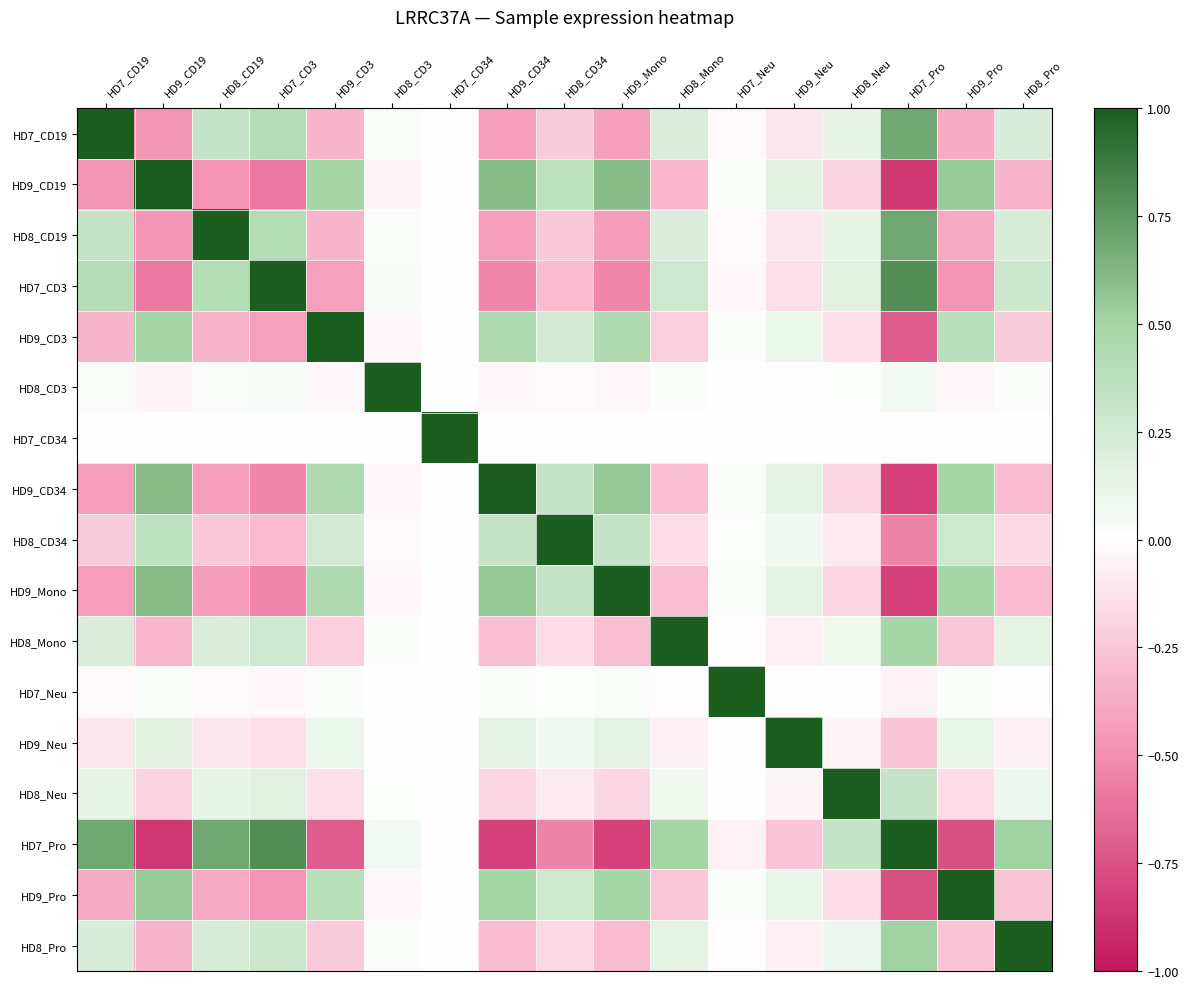

Reading left to right, what are all the values shown in this chart?

HD7_CD19: HD7_CD19=1.0	HD9_CD19=-0.5	HD8_CD19=0.3	HD7_CD3=0.4	HD9_CD3=-0.3	HD8_CD3=0.0	HD7_CD34=-0.0	HD9_CD34=-0.4	HD8_CD34=-0.2	HD9_Mono=-0.4	HD8_Mono=0.2	HD7_Neu=-0.0	HD9_Neu=-0.1	HD8_Neu=0.1	HD7_Pro=0.7	HD9_Pro=-0.4	HD8_Pro=0.2
HD9_CD19: HD7_CD19=-0.5	HD9_CD19=1.0	HD8_CD19=-0.5	HD7_CD3=-0.6	HD9_CD3=0.5	HD8_CD3=-0.0	HD7_CD34=0.0	HD9_CD34=0.6	HD8_CD34=0.4	HD9_Mono=0.6	HD8_Mono=-0.3	HD7_Neu=0.0	HD9_Neu=0.2	HD8_Neu=-0.2	HD7_Pro=-0.9	HD9_Pro=0.5	HD8_Pro=-0.3
HD8_CD19: HD7_CD19=0.3	HD9_CD19=-0.5	HD8_CD19=1.0	HD7_CD3=0.4	HD9_CD3=-0.3	HD8_CD3=0.0	HD7_CD34=-0.0	HD9_CD34=-0.4	HD8_CD34=-0.2	HD9_Mono=-0.4	HD8_Mono=0.2	HD7_Neu=-0.0	HD9_Neu=-0.1	HD8_Neu=0.1	HD7_Pro=0.7	HD9_Pro=-0.4	HD8_Pro=0.2
HD7_CD3: HD7_CD19=0.4	HD9_CD19=-0.6	HD8_CD19=0.4	HD7_CD3=1.0	HD9_CD3=-0.4	HD8_CD3=0.0	HD7_CD34=-0.0	HD9_CD34=-0.5	HD8_CD34=-0.3	HD9_Mono=-0.5	HD8_Mono=0.3	HD7_Neu=-0.0	HD9_Neu=-0.1	HD8_Neu=0.2	HD7_Pro=0.8	HD9_Pro=-0.5	HD8_Pro=0.3
HD9_CD3: HD7_CD19=-0.3	HD9_CD19=0.5	HD8_CD19=-0.3	HD7_CD3=-0.4	HD9_CD3=1.0	HD8_CD3=-0.0	HD7_CD34=0.0	HD9_CD34=0.4	HD8_CD34=0.2	HD9_Mono=0.4	HD8_Mono=-0.2	HD7_Neu=0.0	HD9_Neu=0.1	HD8_Neu=-0.1	HD7_Pro=-0.7	HD9_Pro=0.4	HD8_Pro=-0.2
HD8_CD3: HD7_CD19=0.0	HD9_CD19=-0.0	HD8_CD19=0.0	HD7_CD3=0.0	HD9_CD3=-0.0	HD8_CD3=1.0	HD7_CD34=-0.0	HD9_CD34=-0.0	HD8_CD34=-0.0	HD9_Mono=-0.0	HD8_Mono=0.0	HD7_Neu=-0.0	HD9_Neu=-0.0	HD8_Neu=0.0	HD7_Pro=0.1	HD9_Pro=-0.0	HD8_Pro=0.0
HD7_CD34: HD7_CD19=-0.0	HD9_CD19=0.0	HD8_CD19=-0.0	HD7_CD3=-0.0	HD9_CD3=0.0	HD8_CD3=-0.0	HD7_CD34=1.0	HD9_CD34=0.0	HD8_CD34=0.0	HD9_Mono=0.0	HD8_Mono=-0.0	HD7_Neu=0.0	HD9_Neu=0.0	HD8_Neu=-0.0	HD7_Pro=-0.0	HD9_Pro=0.0	HD8_Pro=-0.0
HD9_CD34: HD7_CD19=-0.4	HD9_CD19=0.6	HD8_CD19=-0.4	HD7_CD3=-0.5	HD9_CD3=0.4	HD8_CD3=-0.0	HD7_CD34=0.0	HD9_CD34=1.0	HD8_CD34=0.3	HD9_Mono=0.6	HD8_Mono=-0.3	HD7_Neu=0.0	HD9_Neu=0.1	HD8_Neu=-0.2	HD7_Pro=-0.8	HD9_Pro=0.5	HD8_Pro=-0.3
HD8_CD34: HD7_CD19=-0.2	HD9_CD19=0.4	HD8_CD19=-0.2	HD7_CD3=-0.3	HD9_CD3=0.2	HD8_CD3=-0.0	HD7_CD34=0.0	HD9_CD34=0.3	HD8_CD34=1.0	HD9_Mono=0.3	HD8_Mono=-0.2	HD7_Neu=0.0	HD9_Neu=0.1	HD8_Neu=-0.1	HD7_Pro=-0.5	HD9_Pro=0.3	HD8_Pro=-0.2
HD9_Mono: HD7_CD19=-0.4	HD9_CD19=0.6	HD8_CD19=-0.4	HD7_CD3=-0.5	HD9_CD3=0.4	HD8_CD3=-0.0	HD7_CD34=0.0	HD9_CD34=0.6	HD8_CD34=0.3	HD9_Mono=1.0	HD8_Mono=-0.3	HD7_Neu=0.0	HD9_Neu=0.1	HD8_Neu=-0.2	HD7_Pro=-0.8	HD9_Pro=0.5	HD8_Pro=-0.3
HD8_Mono: HD7_CD19=0.2	HD9_CD19=-0.3	HD8_CD19=0.2	HD7_CD3=0.3	HD9_CD3=-0.2	HD8_CD3=0.0	HD7_CD34=-0.0	HD9_CD34=-0.3	HD8_CD34=-0.2	HD9_Mono=-0.3	HD8_Mono=1.0	HD7_Neu=-0.0	HD9_Neu=-0.1	HD8_Neu=0.1	HD7_Pro=0.5	HD9_Pro=-0.2	HD8_Pro=0.1
HD7_Neu: HD7_CD19=-0.0	HD9_CD19=0.0	HD8_CD19=-0.0	HD7_CD3=-0.0	HD9_CD3=0.0	HD8_CD3=-0.0	HD7_CD34=0.0	HD9_CD34=0.0	HD8_CD34=0.0	HD9_Mono=0.0	HD8_Mono=-0.0	HD7_Neu=1.0	HD9_Neu=0.0	HD8_Neu=-0.0	HD7_Pro=-0.0	HD9_Pro=0.0	HD8_Pro=-0.0
HD9_Neu: HD7_CD19=-0.1	HD9_CD19=0.2	HD8_CD19=-0.1	HD7_CD3=-0.1	HD9_CD3=0.1	HD8_CD3=-0.0	HD7_CD34=0.0	HD9_CD34=0.1	HD8_CD34=0.1	HD9_Mono=0.1	HD8_Mono=-0.1	HD7_Neu=0.0	HD9_Neu=1.0	HD8_Neu=-0.0	HD7_Pro=-0.3	HD9_Pro=0.1	HD8_Pro=-0.1
HD8_Neu: HD7_CD19=0.1	HD9_CD19=-0.2	HD8_CD19=0.1	HD7_CD3=0.2	HD9_CD3=-0.1	HD8_CD3=0.0	HD7_CD34=-0.0	HD9_CD34=-0.2	HD8_CD34=-0.1	HD9_Mono=-0.2	HD8_Mono=0.1	HD7_Neu=-0.0	HD9_Neu=-0.0	HD8_Neu=1.0	HD7_Pro=0.3	HD9_Pro=-0.2	HD8_Pro=0.1
HD7_Pro: HD7_CD19=0.7	HD9_CD19=-0.9	HD8_CD19=0.7	HD7_CD3=0.8	HD9_CD3=-0.7	HD8_CD3=0.1	HD7_CD34=-0.0	HD9_CD34=-0.8	HD8_CD34=-0.5	HD9_Mono=-0.8	HD8_Mono=0.5	HD7_Neu=-0.0	HD9_Neu=-0.3	HD8_Neu=0.3	HD7_Pro=1.0	HD9_Pro=-0.8	HD8_Pro=0.5
HD9_Pro: HD7_CD19=-0.4	HD9_CD19=0.5	HD8_CD19=-0.4	HD7_CD3=-0.5	HD9_CD3=0.4	HD8_CD3=-0.0	HD7_CD34=0.0	HD9_CD34=0.5	HD8_CD34=0.3	HD9_Mono=0.5	HD8_Mono=-0.2	HD7_Neu=0.0	HD9_Neu=0.1	HD8_Neu=-0.2	HD7_Pro=-0.8	HD9_Pro=1.0	HD8_Pro=-0.3
HD8_Pro: HD7_CD19=0.2	HD9_CD19=-0.3	HD8_CD19=0.2	HD7_CD3=0.3	HD9_CD3=-0.2	HD8_CD3=0.0	HD7_CD34=-0.0	HD9_CD34=-0.3	HD8_CD34=-0.2	HD9_Mono=-0.3	HD8_Mono=0.1	HD7_Neu=-0.0	HD9_Neu=-0.1	HD8_Neu=0.1	HD7_Pro=0.5	HD9_Pro=-0.3	HD8_Pro=1.0